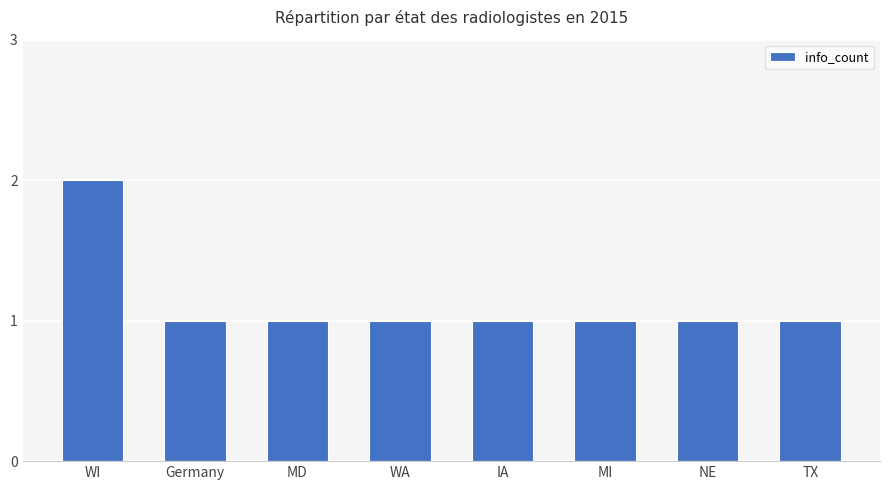

Which has a higher value, WI or TX?

WI